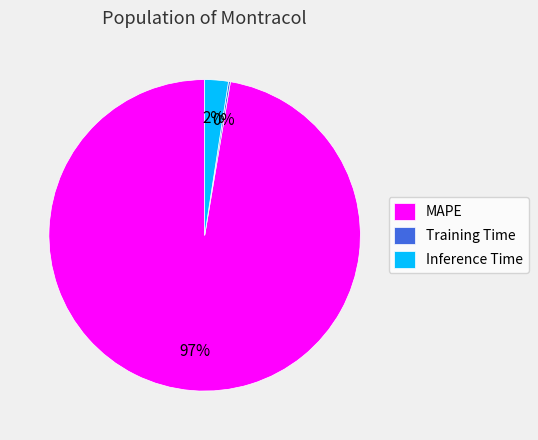

To the nearest percent, what is the average slice percentage?

33%